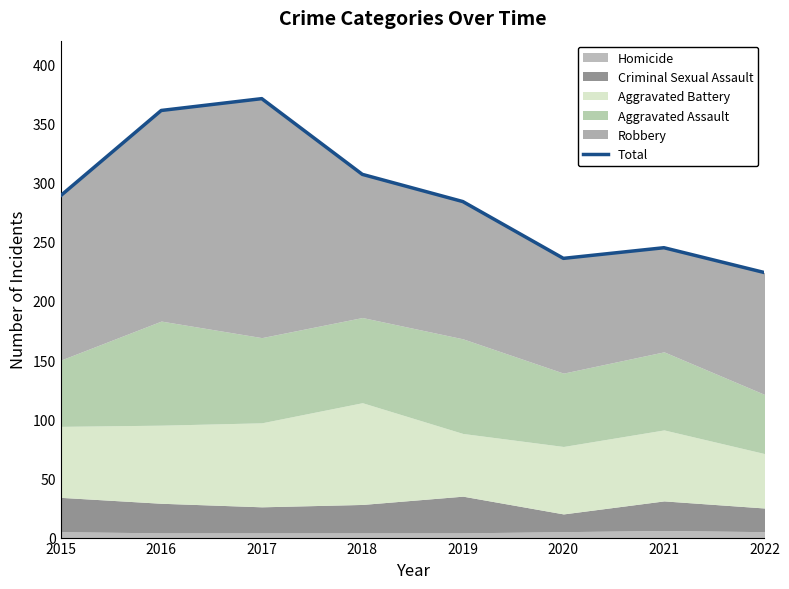

At which category does the chart reach its minimum across all series?

2022